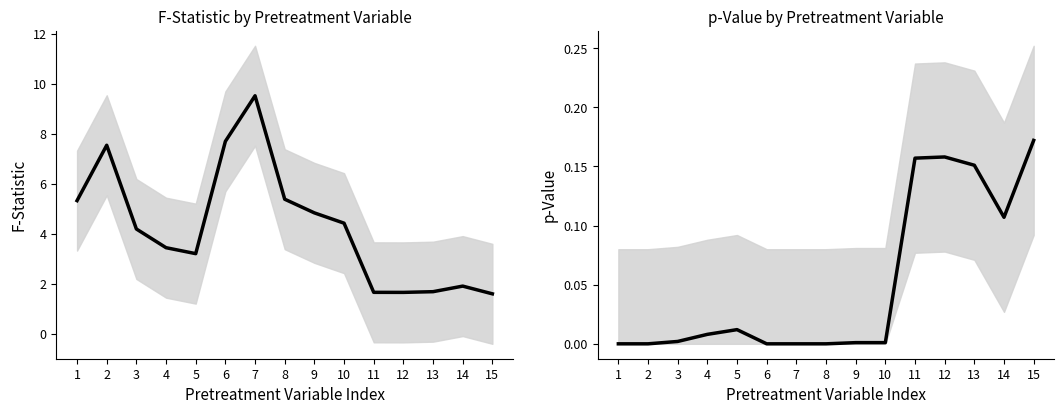

True or false: F_statistic and p_value intersect in this chart.

False